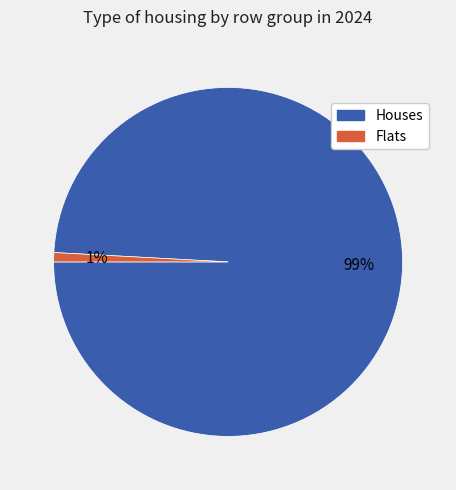

Do Flats and Houses together represent more than half of the pie?

Yes